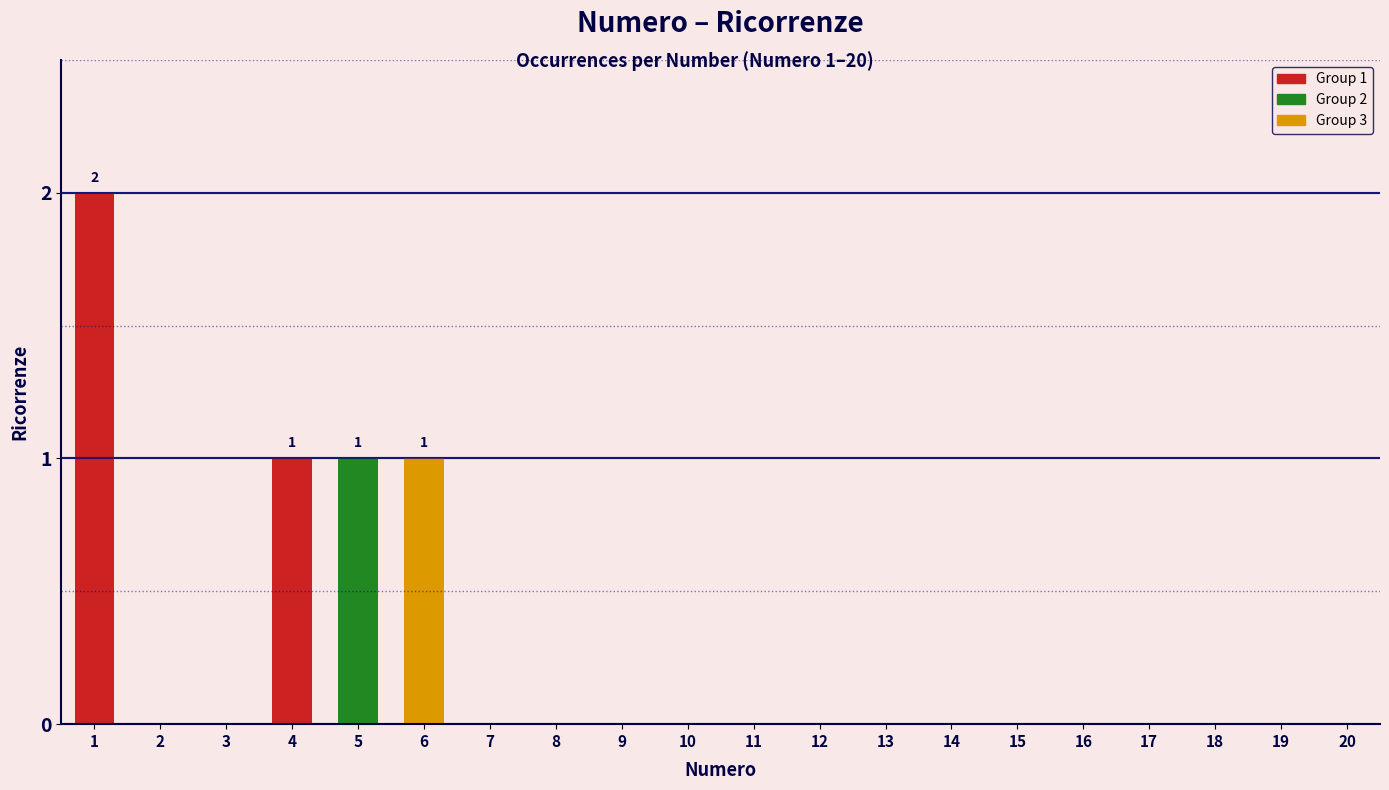

What is the maximum value shown in the chart?

2